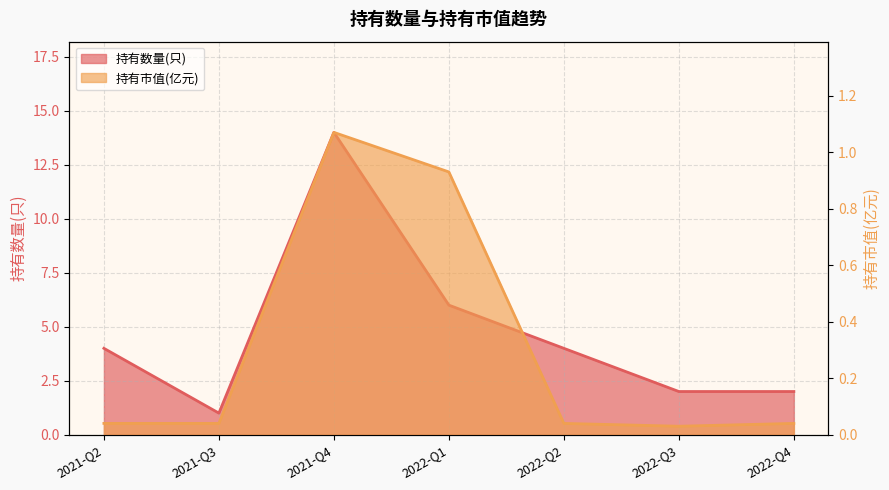

What are all the series names shown in the legend?

持有数量(只), 持有市值(亿元)